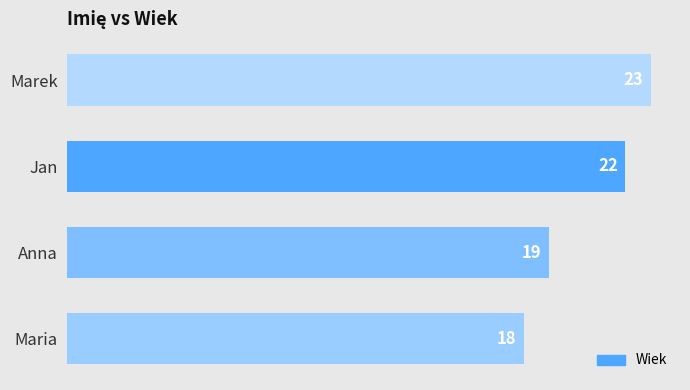

Reading bottom to top, extract all data points from this chart.

Maria=18	Anna=19	Jan=22	Marek=23